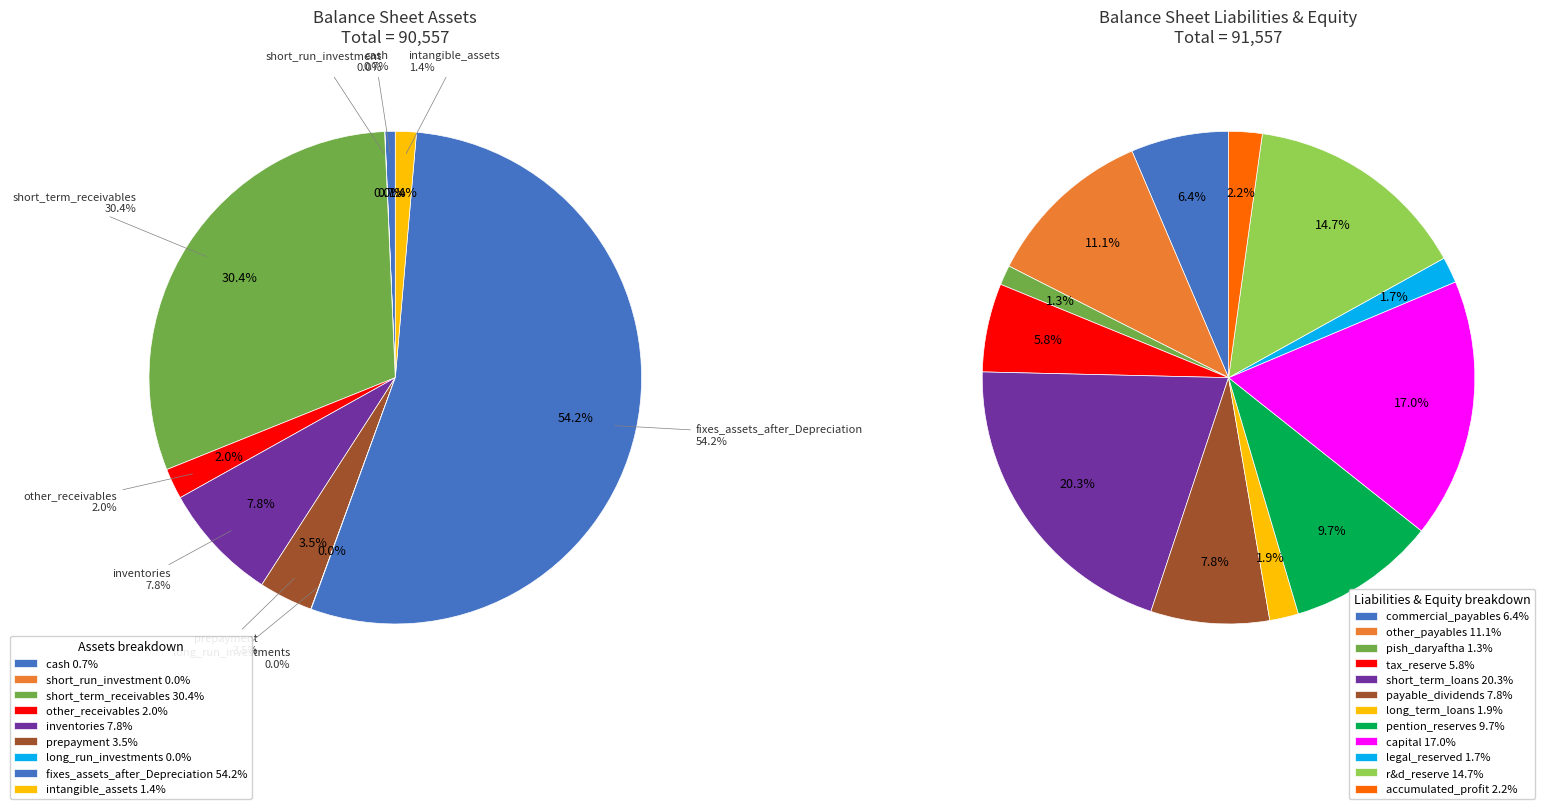

The fixes_assets_after_Depreciation slice represents 39% of the pie. True or false?

False